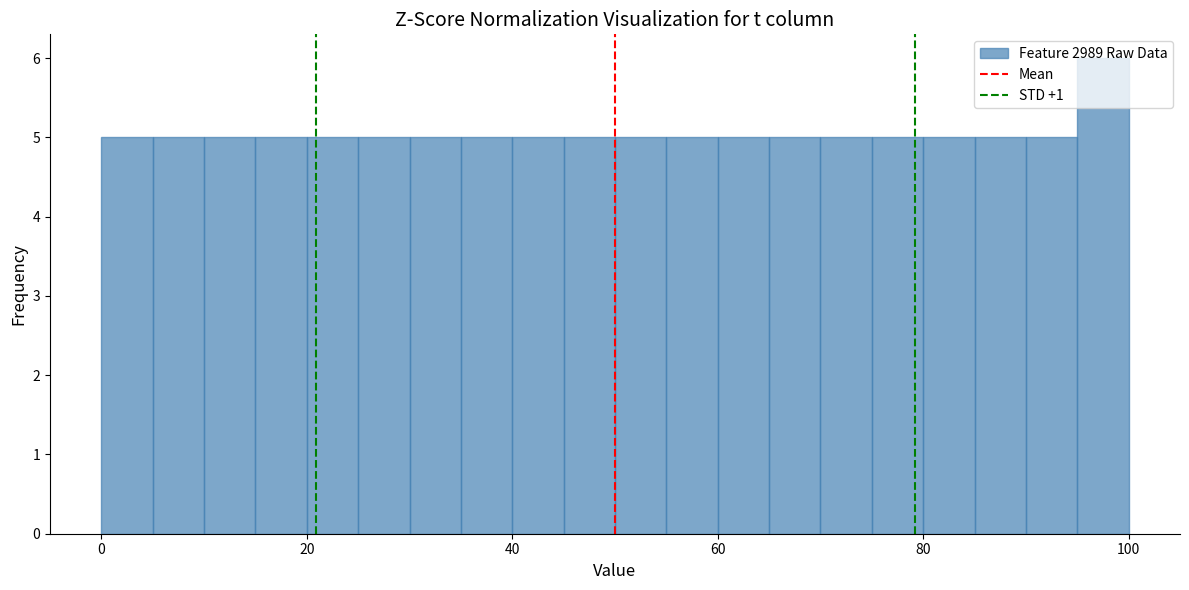

Read against the x-axis, roughly where is the centre of the tallest bar?

98